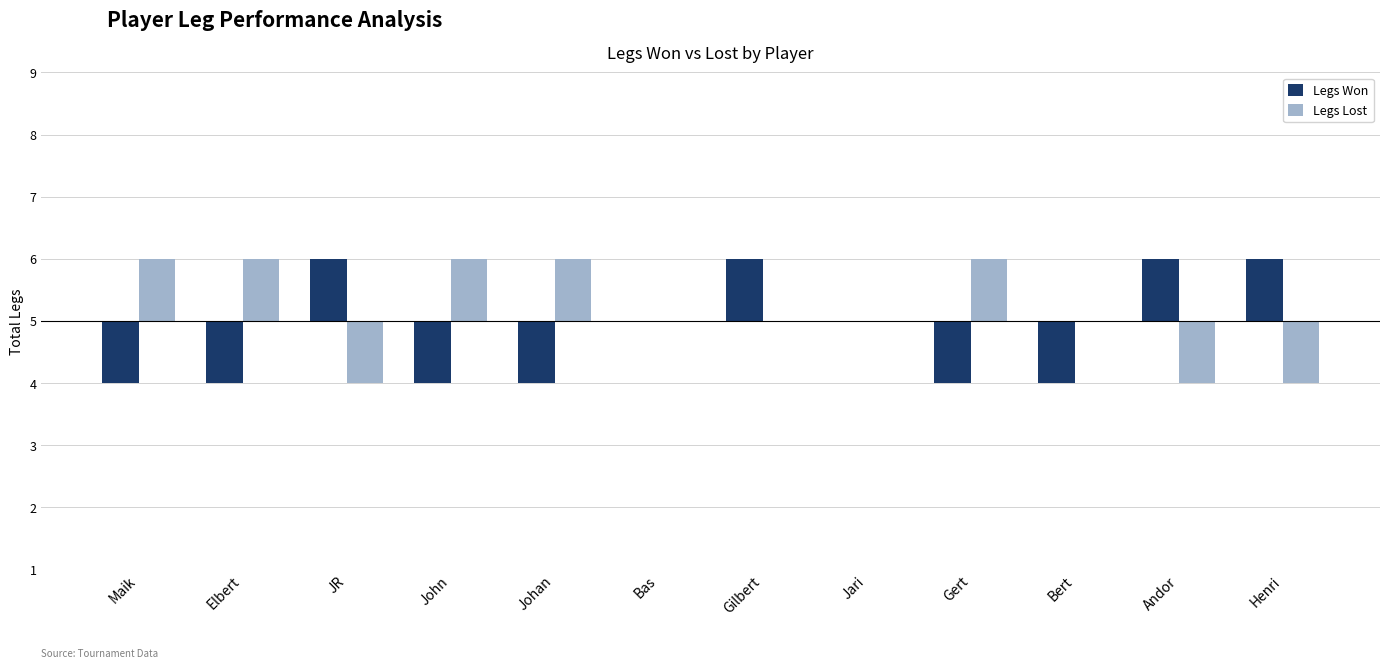

Reading right to left, what are all the values shown in this chart?

Legs Won: Henri=1	Andor=1	Bert=-1	Gert=-1	Jari=0	Gilbert=1	Bas=0	Johan=-1	John=-1	JR=1	Elbert=-1	Maik=-1
Legs Lost: Henri=-1	Andor=-1	Bert=0	Gert=1	Jari=0	Gilbert=0	Bas=0	Johan=1	John=1	JR=-1	Elbert=1	Maik=1